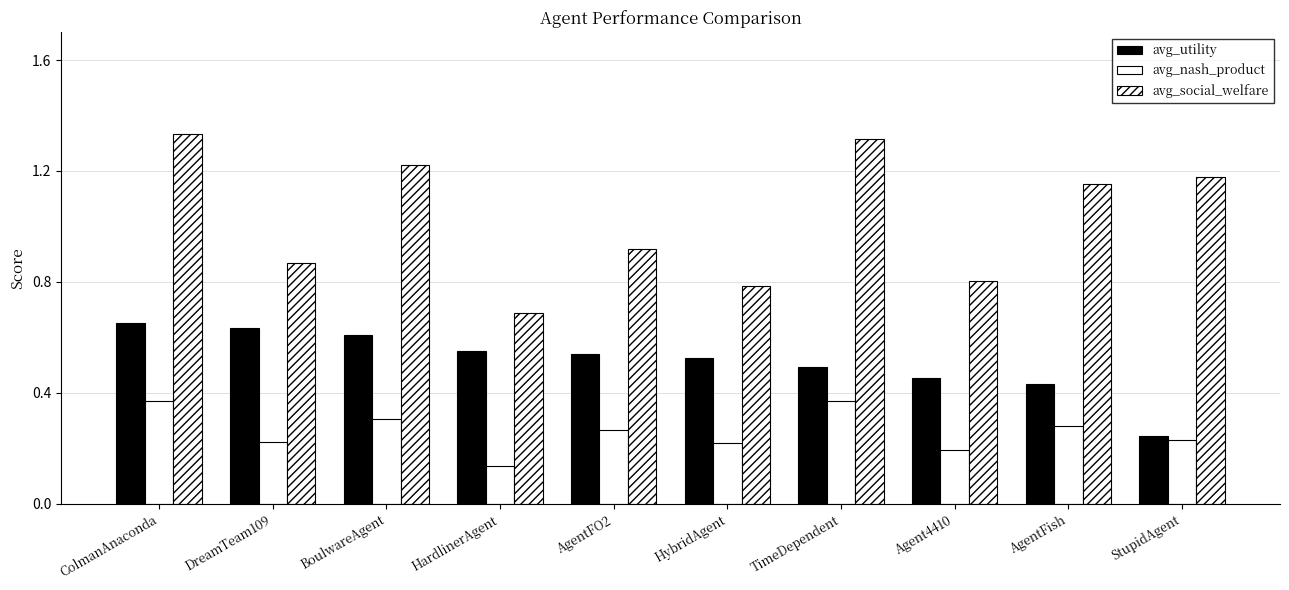

Which series has the largest range (max minus min)?

avg_social_welfare